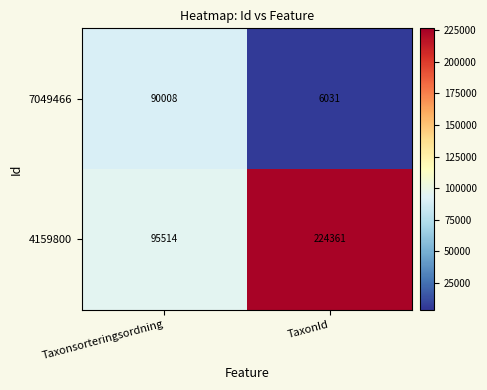

At which category does the chart reach its minimum across all series?

TaxonId